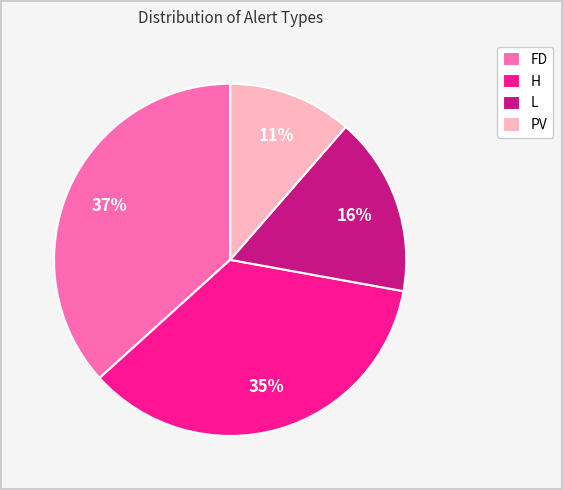

Count the number of slices in the pie.

4